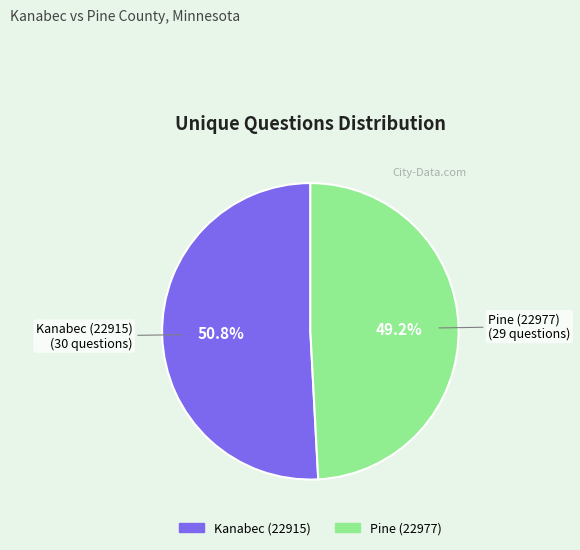

Is it true that Pine (22977) is 35% of the pie?

False